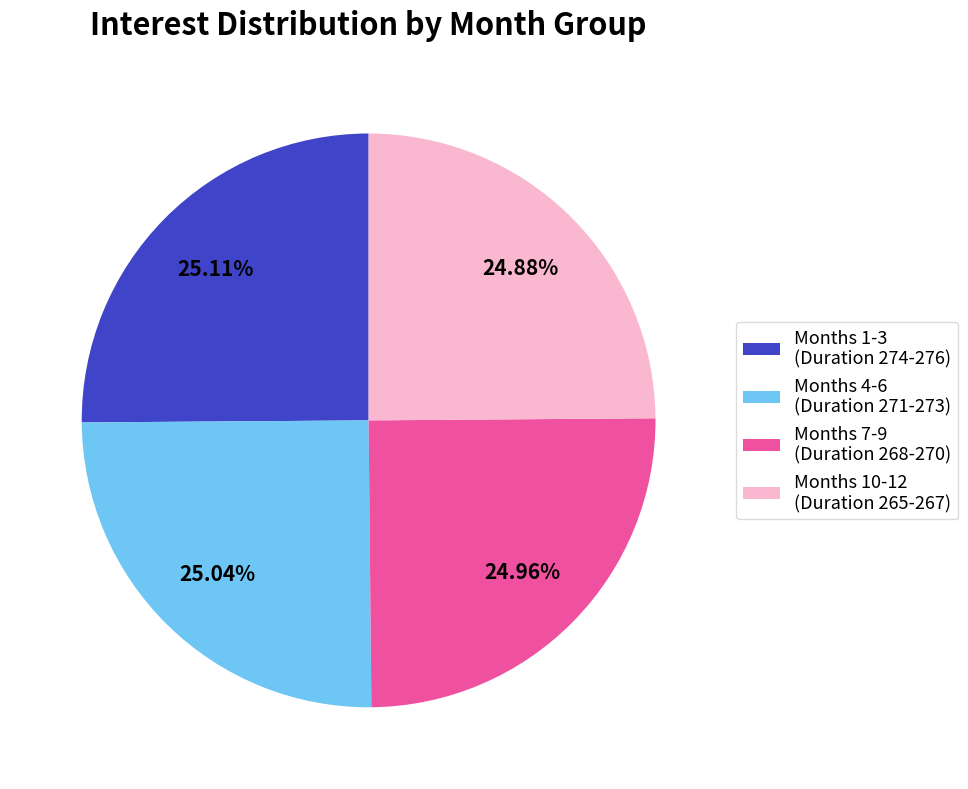

How many segments does this pie chart have?

4